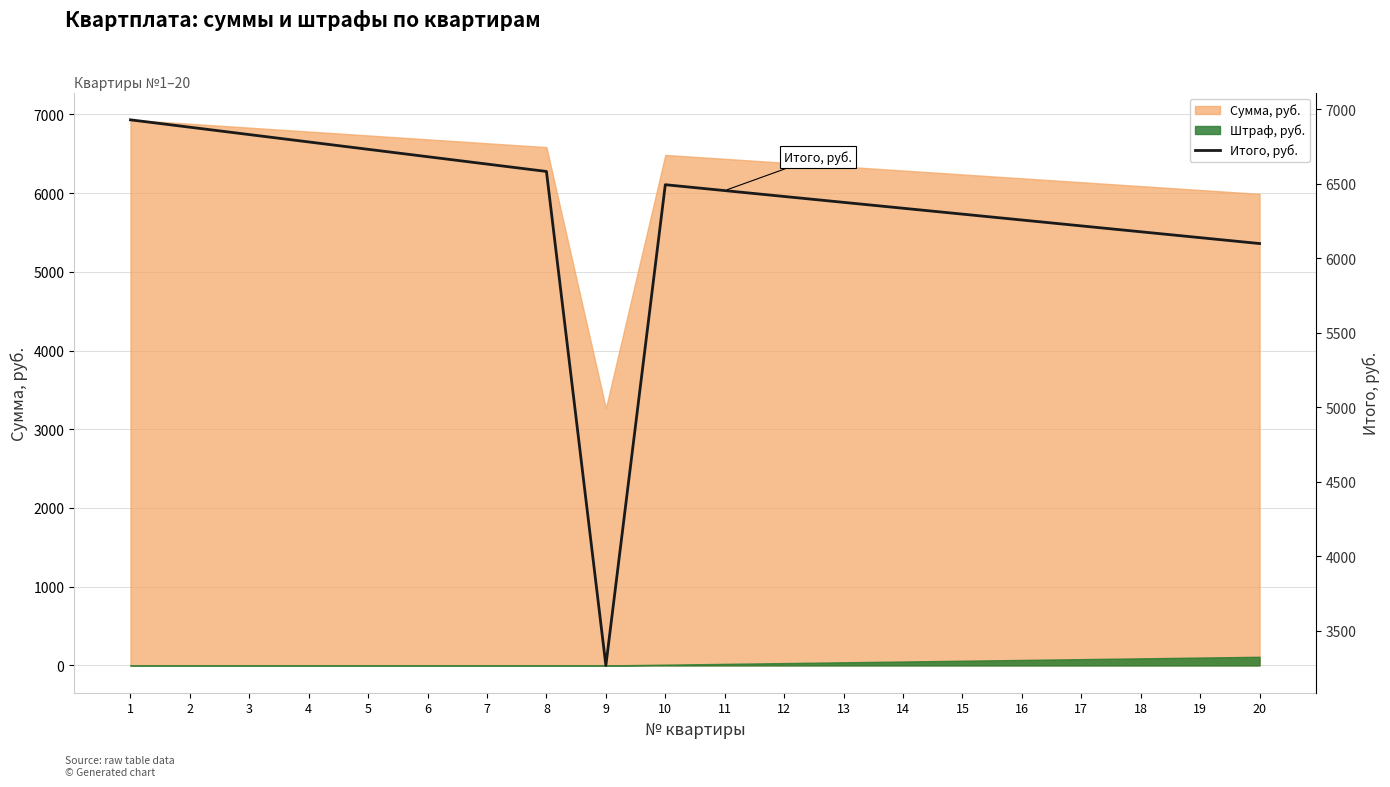

Rank the categories by value from lowest to highest.

9, 20, 19, 18, 17, 16, 15, 14, 13, 12, 11, 10, 8, 7, 6, 5, 4, 3, 2, 1